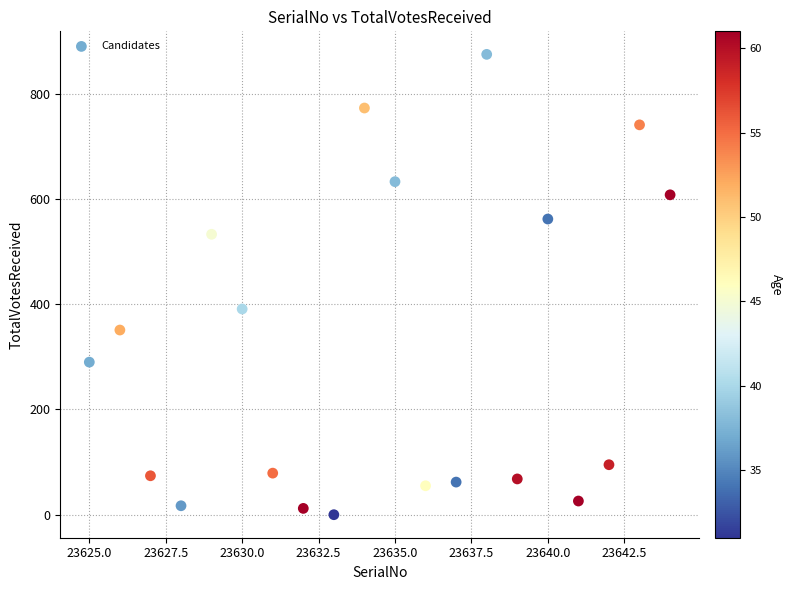

What Y value in the scatter plot is closest to 437?

391